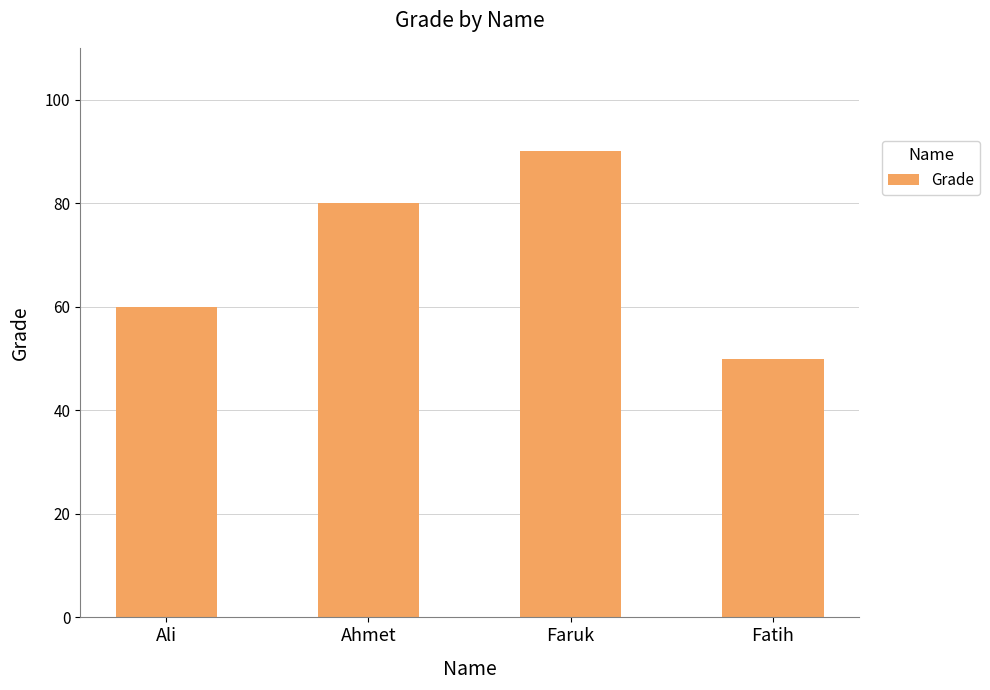

What is the ratio of the value at Faruk to the value at Ali?

1.5